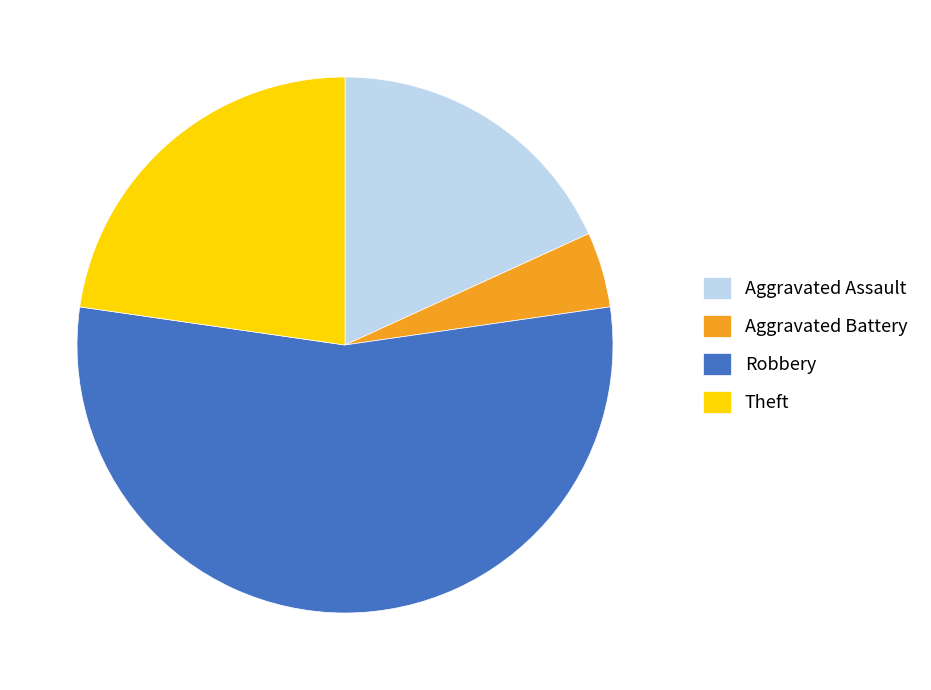

Which category has the biggest portion of the pie?

Robbery